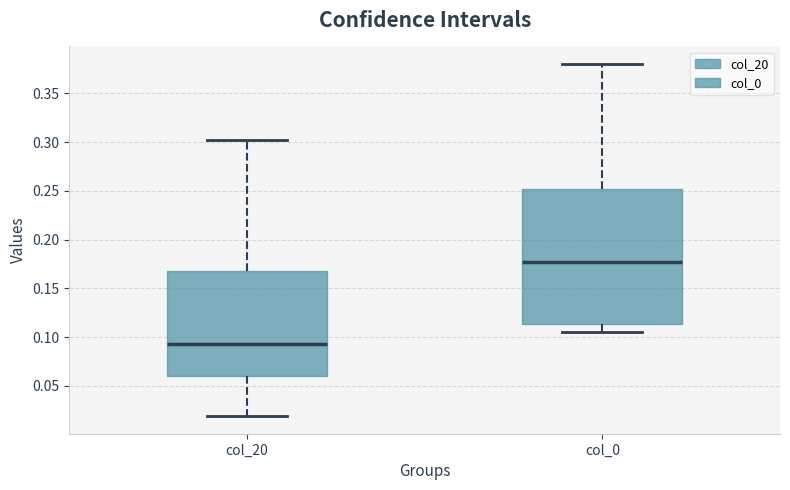

Which box has the highest median line?

col_0